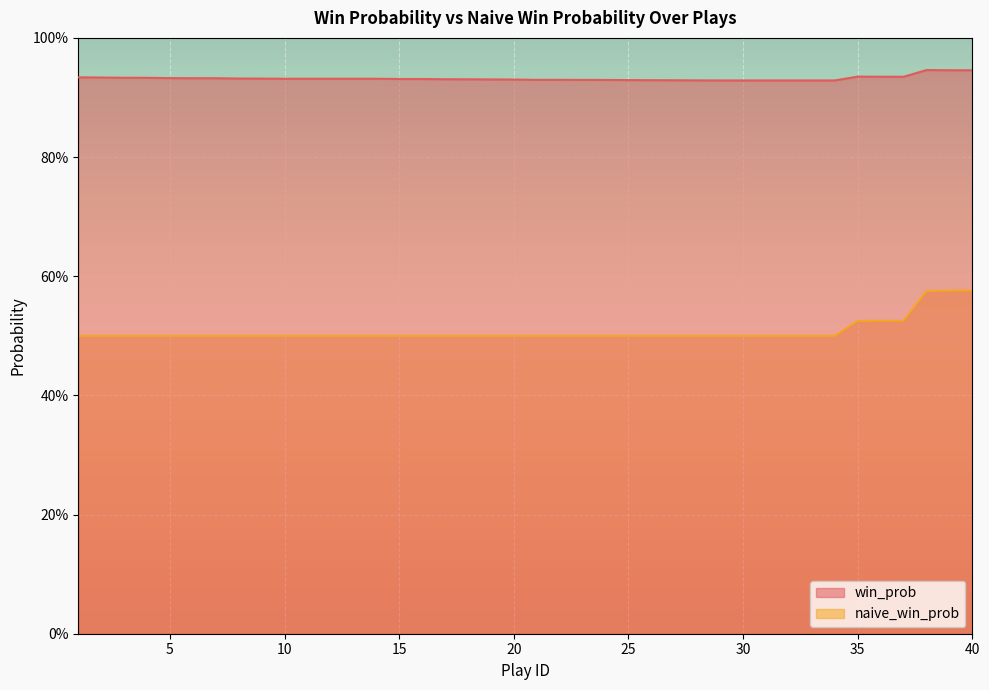

What are all the series names shown in the legend?

win_prob, naive_win_prob